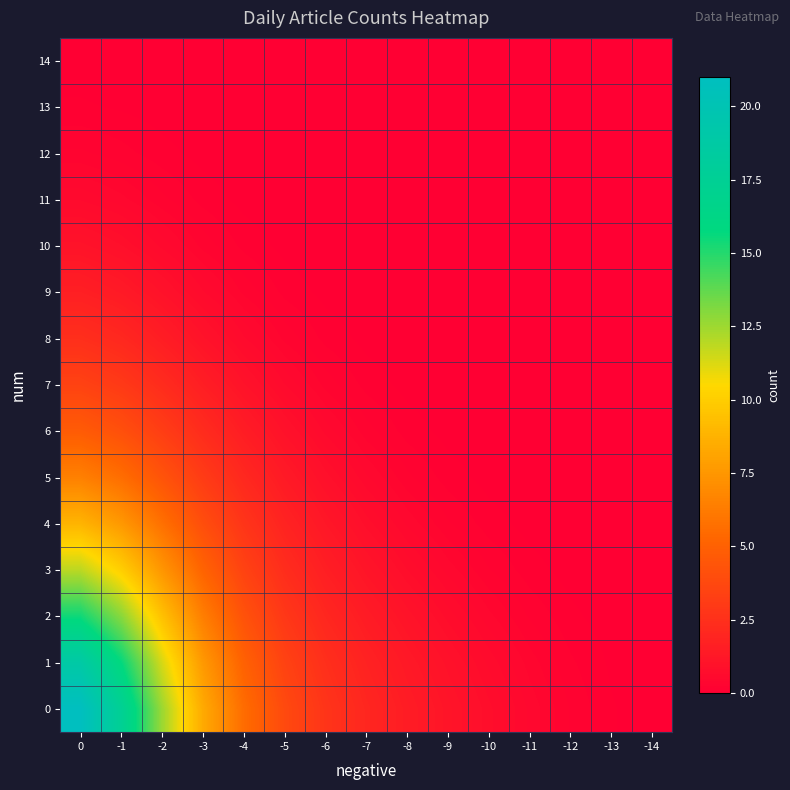

Reading right to left, what are all the values shown in this chart?

0: -14=0.0	-13=0.1	-12=0.2	-11=0.5	-10=0.8	-9=1.1	-8=1.5	-7=2.0	-6=2.7	-5=3.8	-4=5.6	-3=8.4	-2=12.6	-1=17.4	0=21.0
1: -14=0.0	-13=0.1	-12=0.2	-11=0.4	-10=0.6	-9=0.9	-8=1.3	-7=1.8	-6=2.5	-5=3.4	-4=5.0	-3=7.6	-2=11.3	-1=15.7	0=18.8
2: -14=0.0	-13=0.0	-12=0.1	-11=0.2	-10=0.4	-9=0.7	-8=1.0	-7=1.5	-6=2.0	-5=2.9	-4=4.3	-3=6.4	-2=9.5	-1=12.9	0=15.5
3: -14=0.0	-13=0.0	-12=0.0	-11=0.1	-10=0.3	-9=0.5	-8=0.7	-7=1.1	-6=1.6	-5=2.3	-4=3.5	-3=5.1	-2=7.5	-1=10.1	0=11.9
4: -14=0.0	-13=0.0	-12=0.0	-11=0.0	-10=0.1	-9=0.3	-8=0.5	-7=0.8	-6=1.2	-5=1.8	-4=2.7	-3=4.0	-2=5.7	-1=7.6	0=8.9
5: -14=0.0	-13=0.0	-12=0.0	-11=0.0	-10=0.0	-9=0.1	-8=0.3	-7=0.5	-6=0.9	-5=1.4	-4=2.1	-3=3.1	-2=4.3	-1=5.6	0=6.5
6: -14=0.0	-13=0.0	-12=0.0	-11=0.0	-10=0.0	-9=0.1	-8=0.1	-7=0.3	-6=0.5	-5=0.9	-4=1.5	-3=2.3	-2=3.2	-1=4.1	0=4.7
7: -14=0.0	-13=0.0	-12=0.0	-11=0.0	-10=0.0	-9=0.0	-8=0.1	-7=0.1	-6=0.3	-5=0.6	-4=1.0	-3=1.6	-2=2.3	-1=3.0	0=3.4
8: -14=0.0	-13=0.0	-12=0.0	-11=0.0	-10=0.0	-9=0.0	-8=0.0	-7=0.1	-6=0.1	-5=0.3	-4=0.6	-3=1.0	-2=1.5	-1=2.1	0=2.4
9: -14=0.0	-13=0.0	-12=0.0	-11=0.0	-10=0.0	-9=0.0	-8=0.0	-7=0.0	-6=0.1	-5=0.1	-4=0.3	-3=0.6	-2=1.0	-1=1.4	0=1.6
10: -14=0.0	-13=0.0	-12=0.0	-11=0.0	-10=0.0	-9=0.0	-8=0.0	-7=0.0	-6=0.0	-5=0.1	-4=0.1	-3=0.3	-2=0.5	-1=0.8	0=1.0
11: -14=0.0	-13=0.0	-12=0.0	-11=0.0	-10=0.0	-9=0.0	-8=0.0	-7=0.0	-6=0.0	-5=0.0	-4=0.1	-3=0.1	-2=0.3	-1=0.4	0=0.6
12: -14=0.0	-13=0.0	-12=0.0	-11=0.0	-10=0.0	-9=0.0	-8=0.0	-7=0.0	-6=0.0	-5=0.0	-4=0.0	-3=0.0	-2=0.1	-1=0.2	0=0.3
13: -14=0.0	-13=0.0	-12=0.0	-11=0.0	-10=0.0	-9=0.0	-8=0.0	-7=0.0	-6=0.0	-5=0.0	-4=0.0	-3=0.0	-2=0.0	-1=0.1	0=0.1
14: -14=0.0	-13=0.0	-12=0.0	-11=0.0	-10=0.0	-9=0.0	-8=0.0	-7=0.0	-6=0.0	-5=0.0	-4=0.0	-3=0.0	-2=0.0	-1=0.0	0=0.0